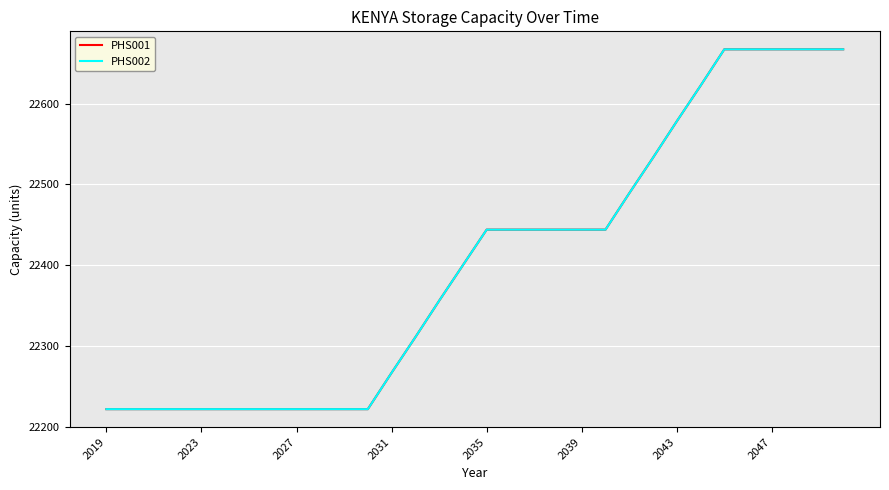

Reading left to right, what are all the values shown in this chart?

PHS001: 22222	22222	22222	22222	22222	22222	22222	22222	22222	22222	22222	22222	22267	22311	22356	22400	22444	22444	22444	22444	22444	22444	22489	22533	22578	22622	22667	22667	22667	22667	22667	22667
PHS002: 22222	22222	22222	22222	22222	22222	22222	22222	22222	22222	22222	22222	22267	22311	22356	22400	22444	22444	22444	22444	22444	22444	22489	22533	22578	22622	22667	22667	22667	22667	22667	22667